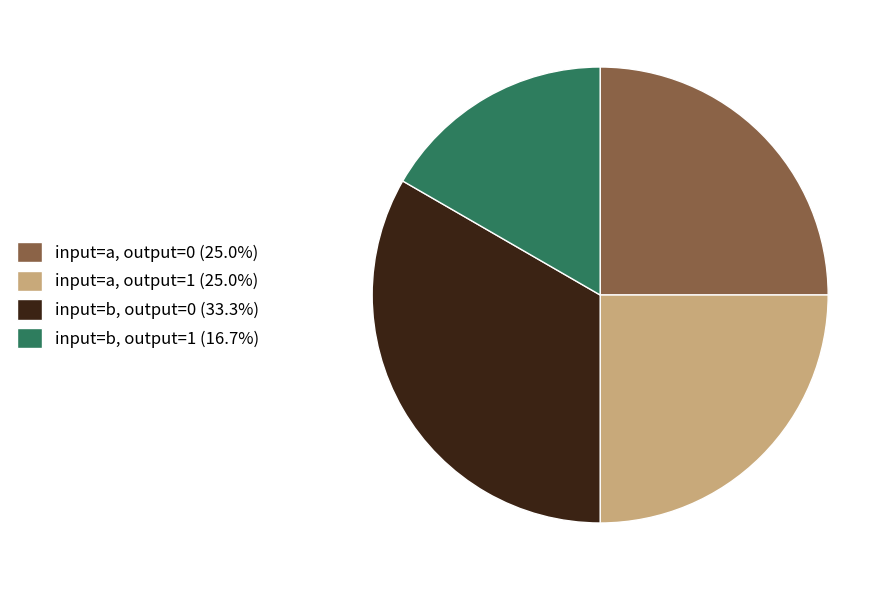

What is the ratio of the value at input=a, output=0 (25.0%) to the value at input=b, output=0 (33.3%)?

0.7